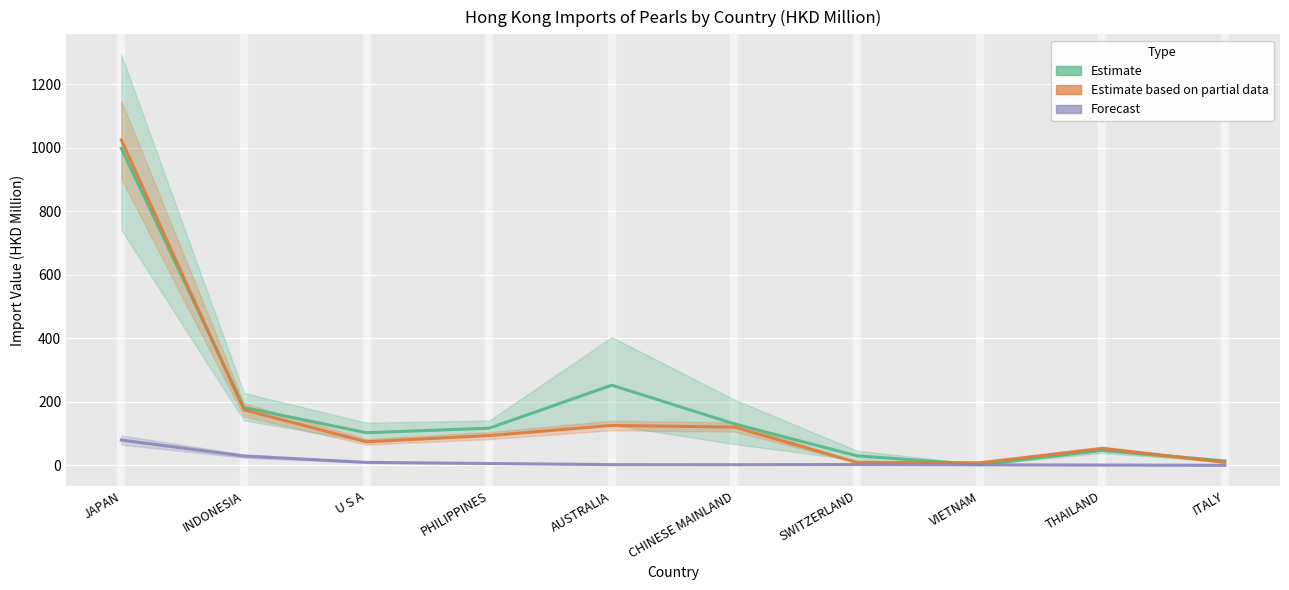

Rank the series at SWITZERLAND from highest to lowest value.

Estimate, Estimate based on partial data, Forecast